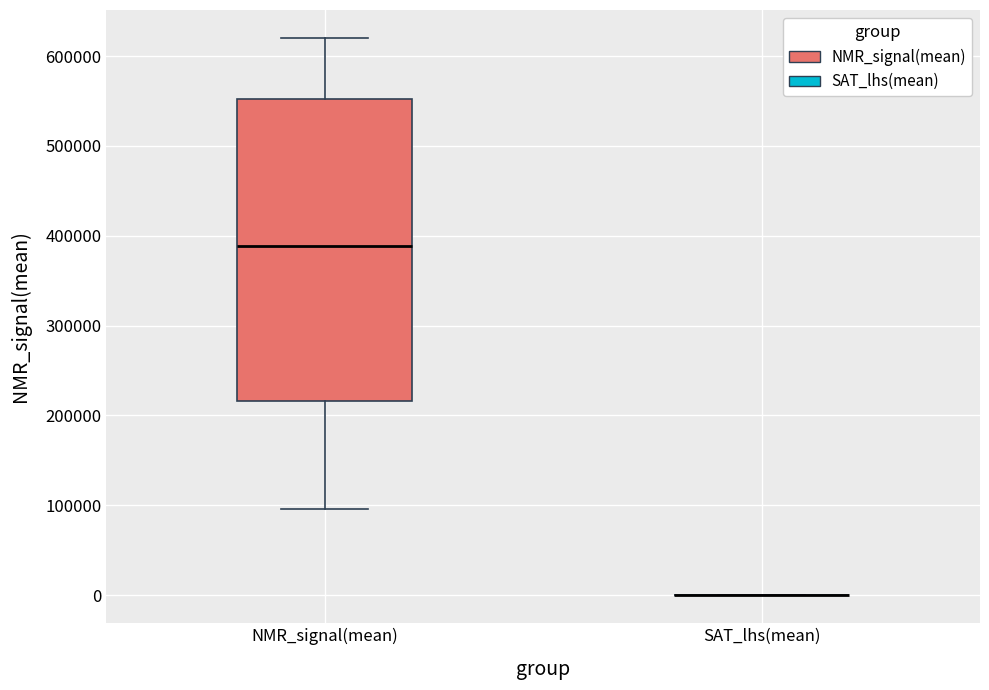

Which box is the tallest, from its lower edge to its upper edge?

NMR_signal(mean)